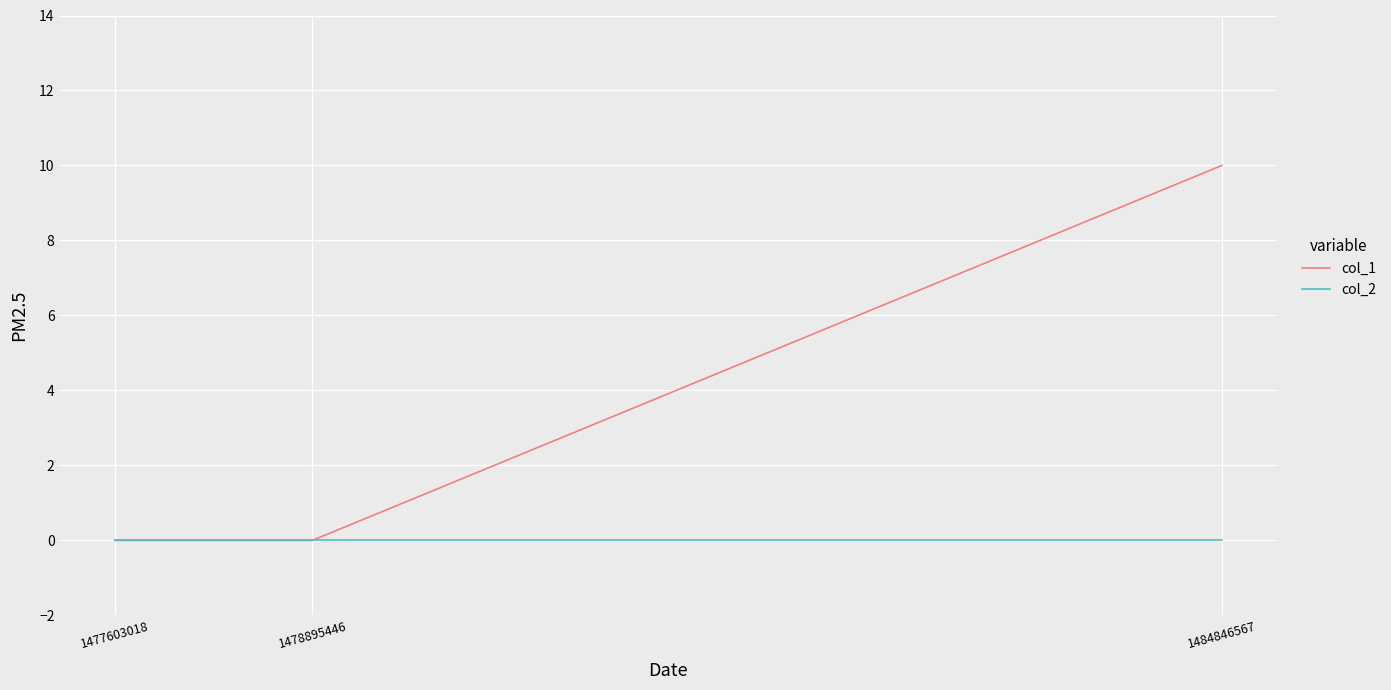

True or false: col_1 has a value of 0 at 1477603018.

True